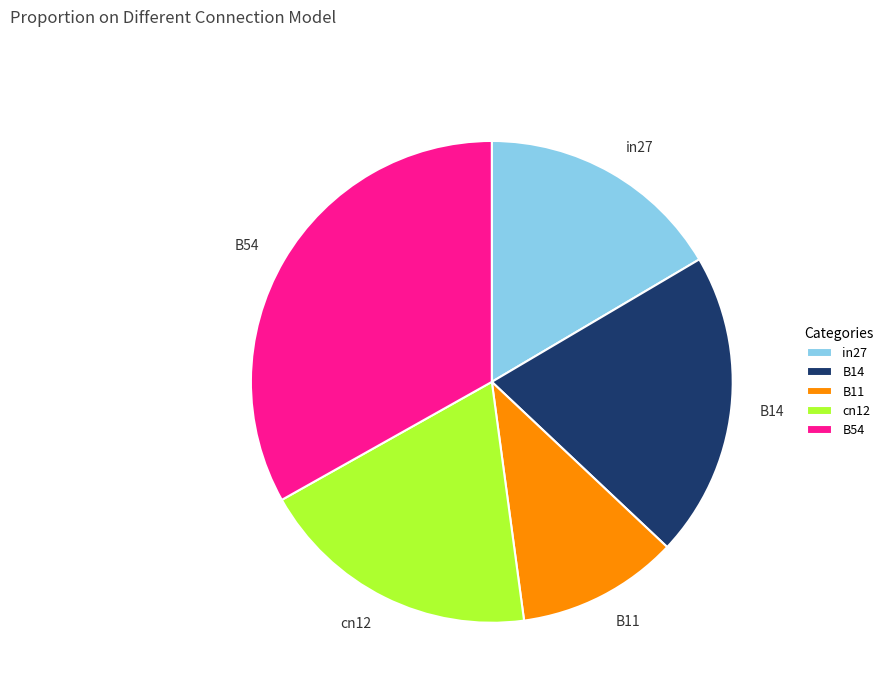

How many slices are in this pie chart?

5